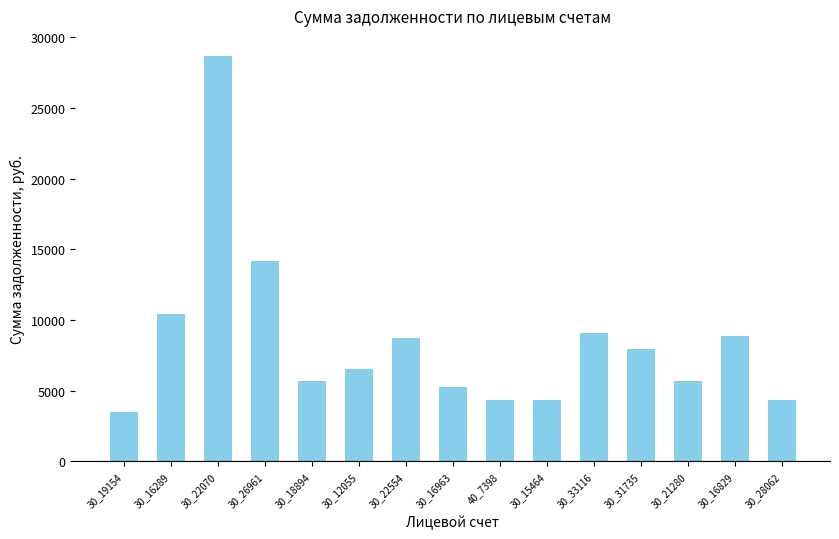

Does the chart contain stacked bars?

No